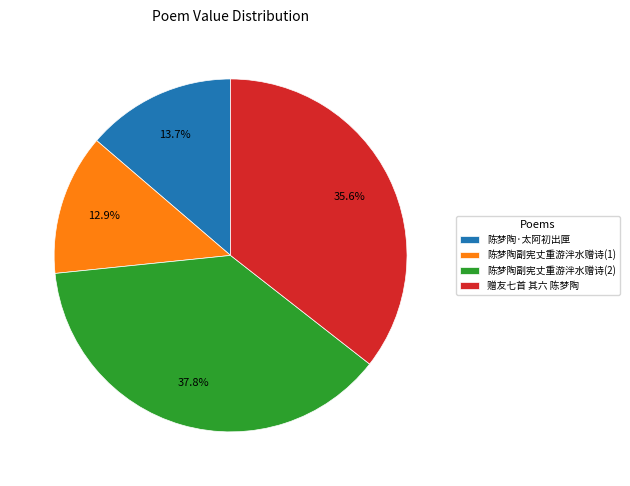

Is there a majority slice in this chart?

No